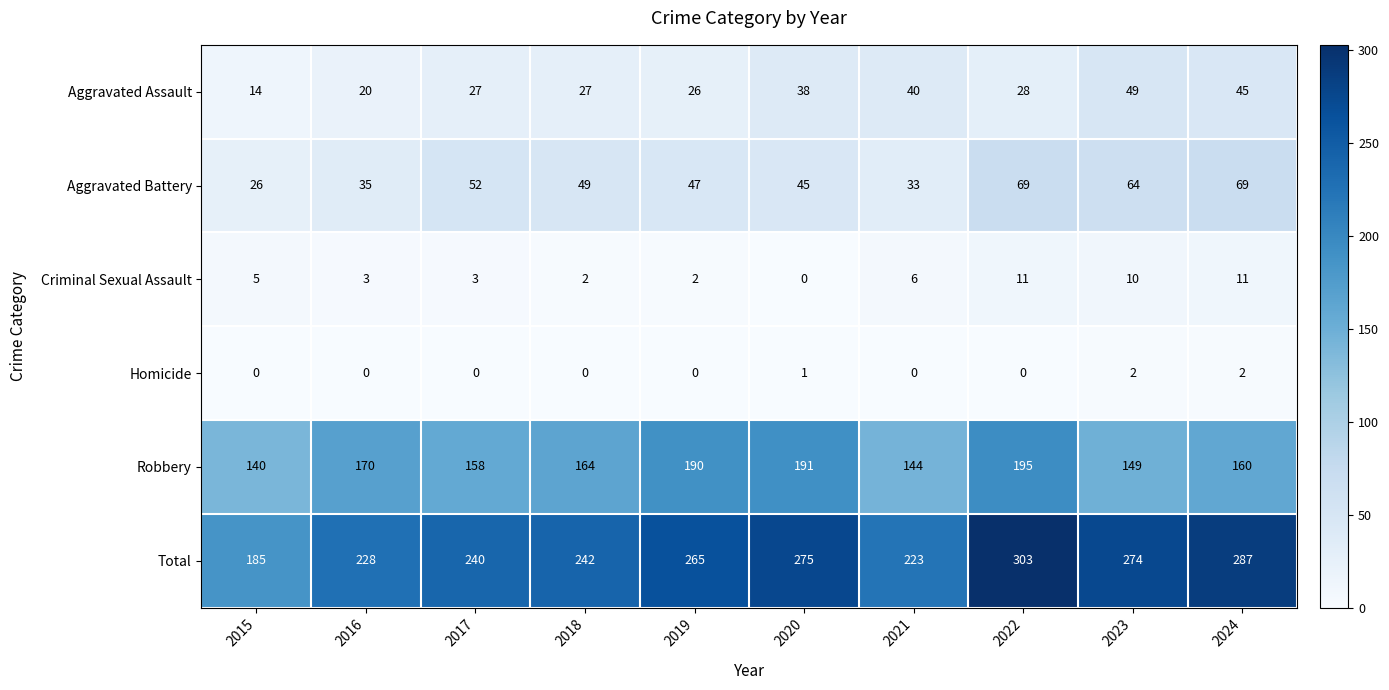

How many series are shown in this chart?

6